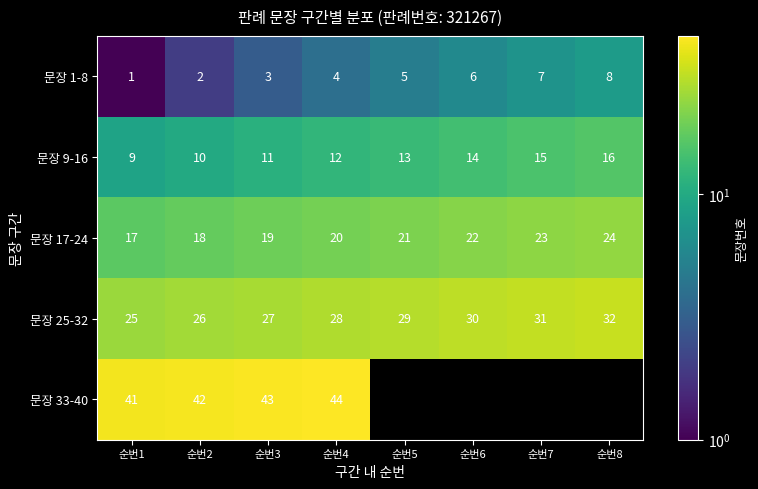

Rank the series at 순번1 from highest to lowest value.

문장 33-40, 문장 25-32, 문장 17-24, 문장 9-16, 문장 1-8